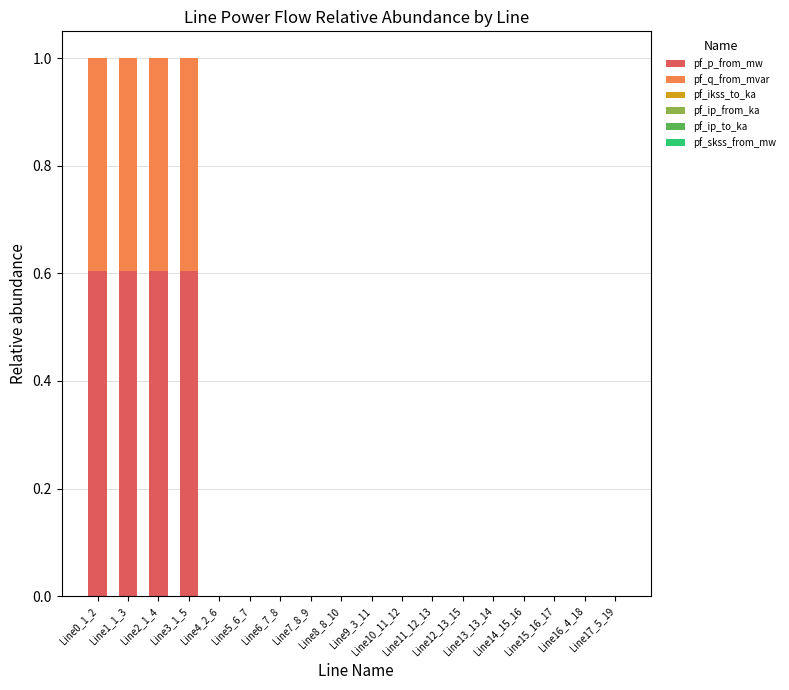

What is the highest value of the pf_p_from_mw series?

0.6